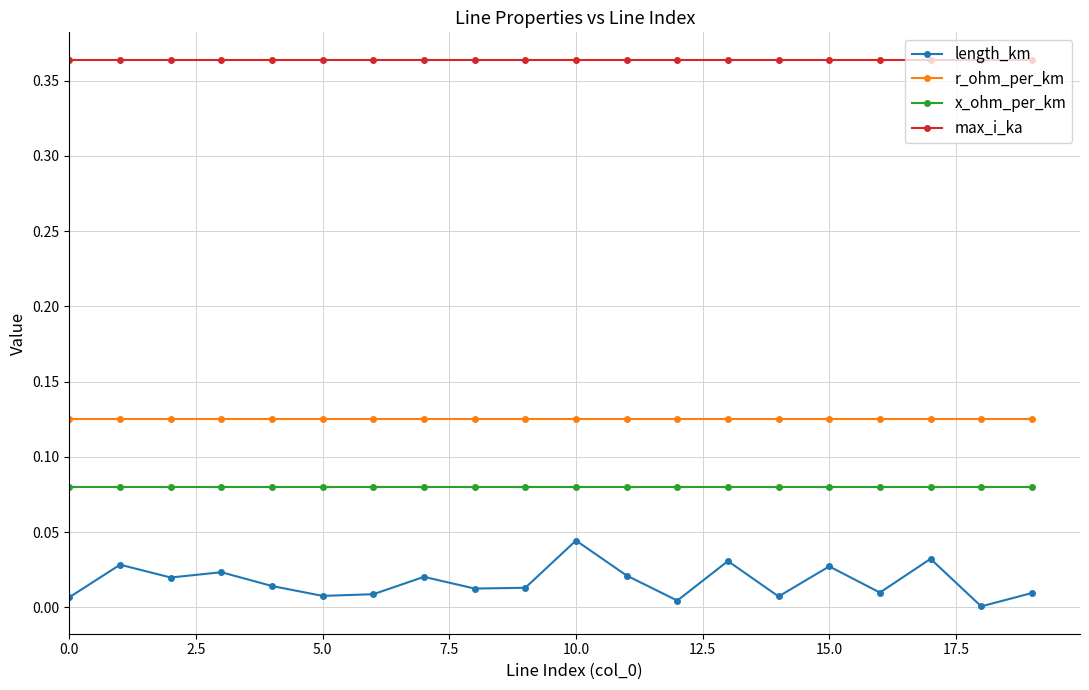

Rank the series by their maximum value, from highest to lowest.

max_i_ka, r_ohm_per_km, x_ohm_per_km, length_km